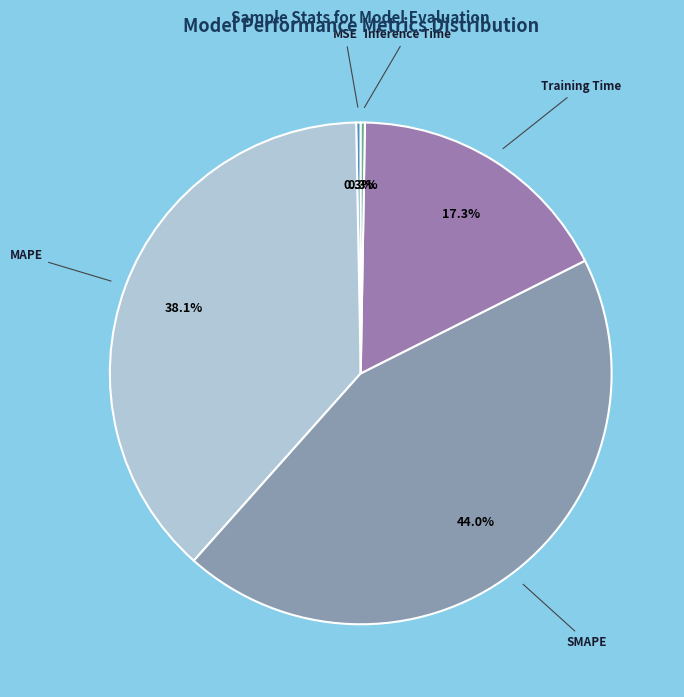

To the nearest percent, what percentage of the pie is SMAPE?

44%